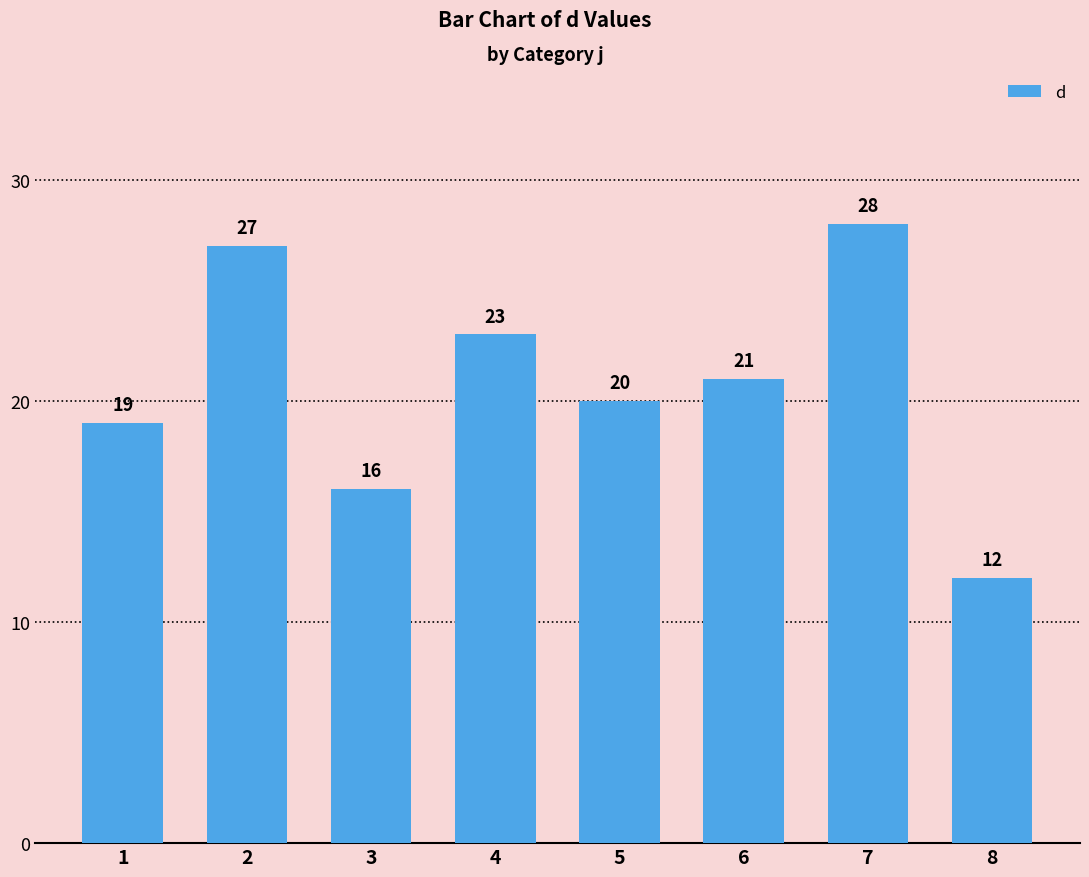

Between 7 and 6, which is larger?

7